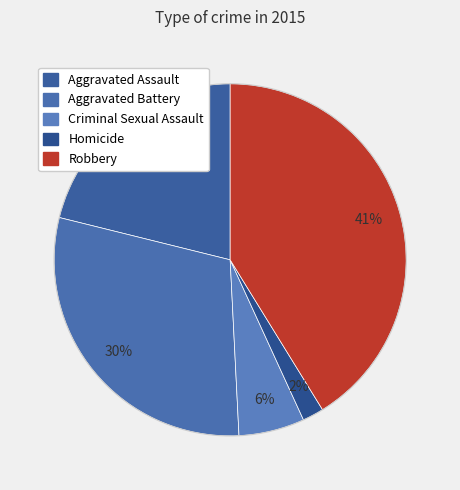

Which slice is the smallest?

Homicide